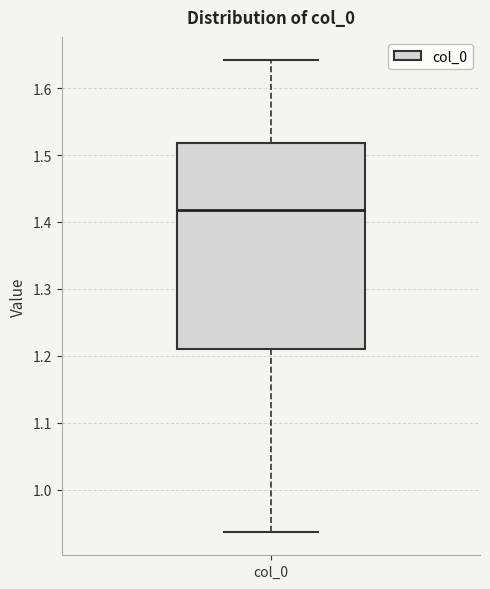

Read this box plot against the y-axis: the position of the median line, the range covered by the box, and the ends of both whiskers. The values are not printed on the chart, so give them approximately, as read against the axis.

median 1.42, box 1.21 to 1.52, whiskers 0.94 to 1.64